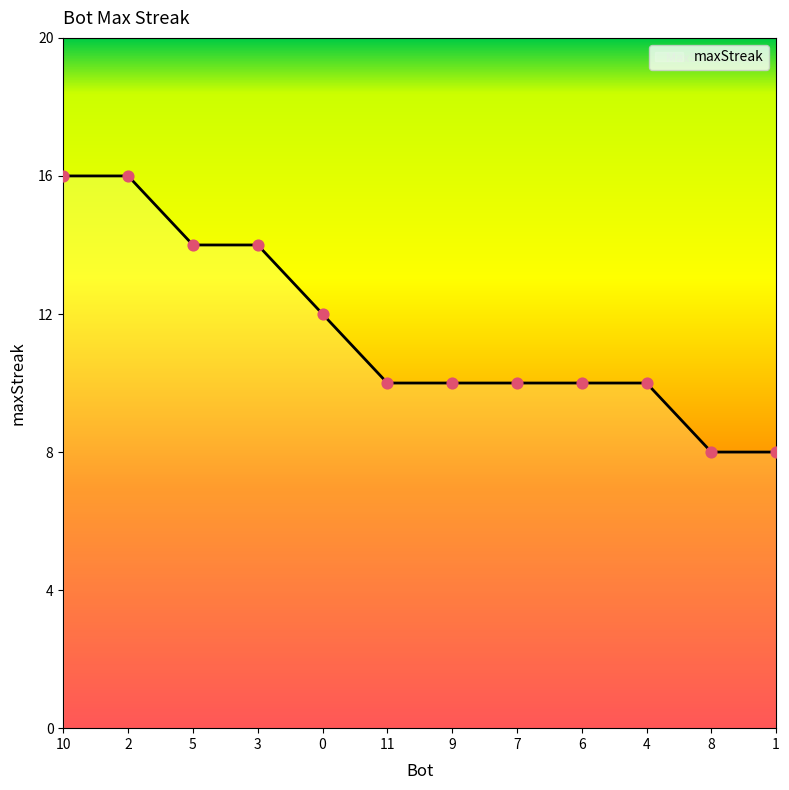

Approximately how many times larger is the value at 10 compared to 9?

1.6